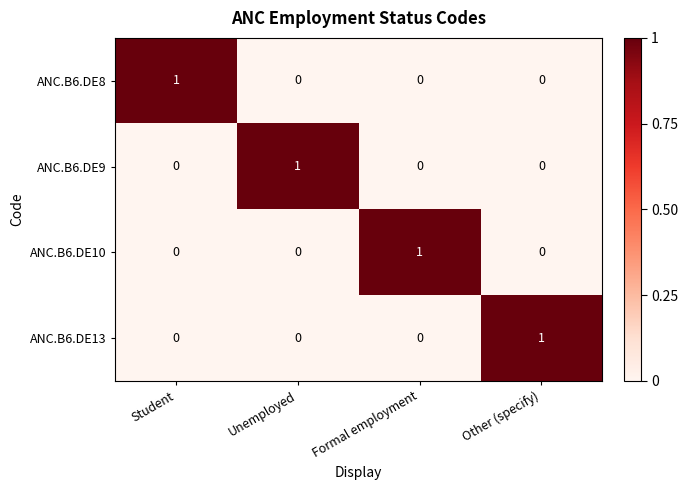

Count the ANC.B6.DE13 values in the range 0 to 1.

4